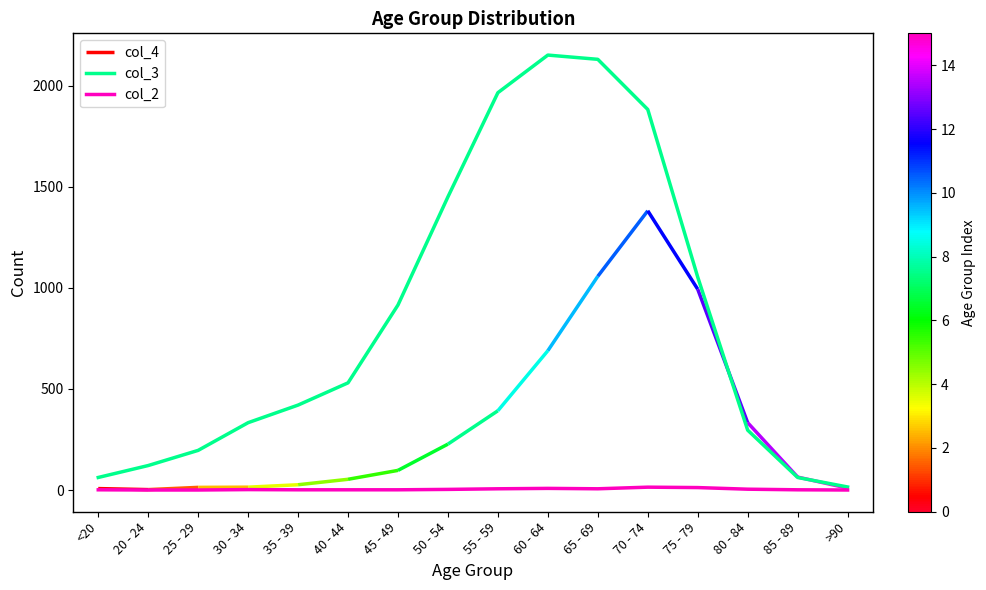

Does the chart display data point markers on the line(s)?

No